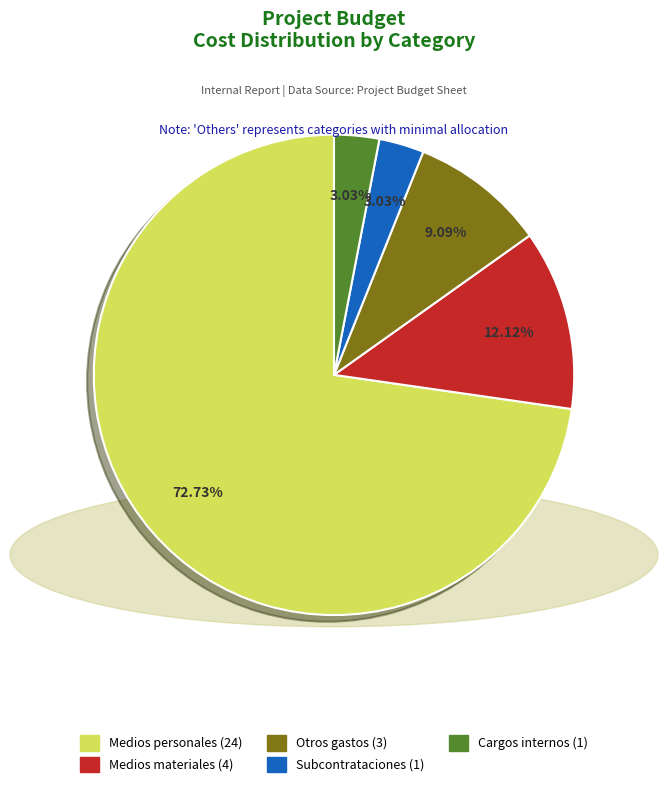

What is the largest slice in the pie chart?

Medios personales